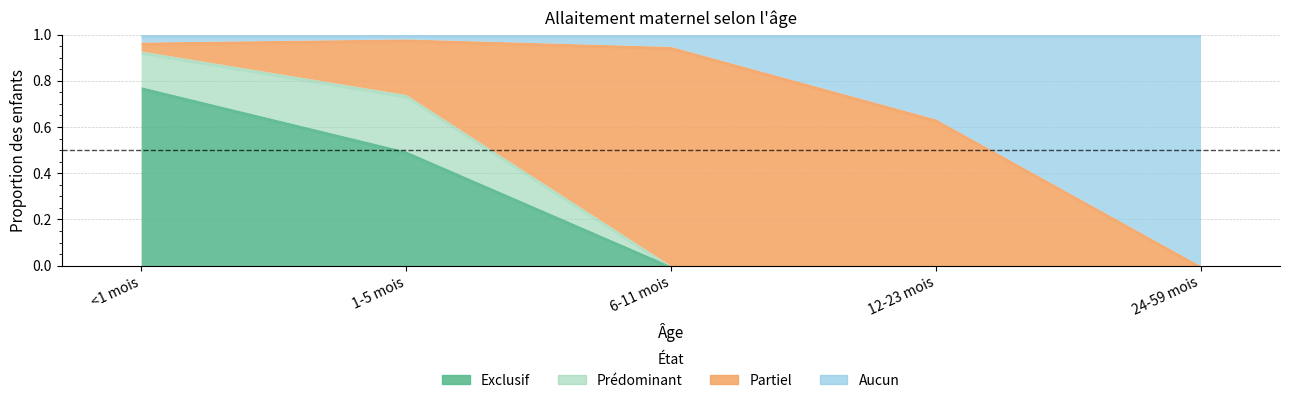

Which series ends up on top after the final intersection of Aucun and Exclusif?

Aucun